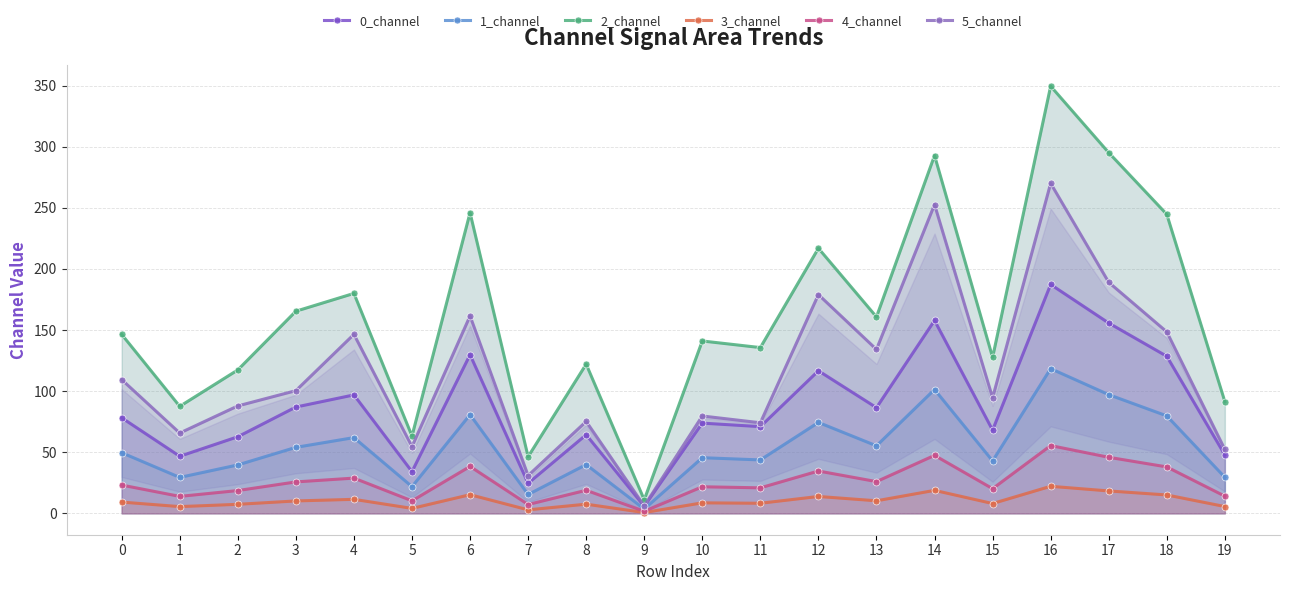

True or false: 5_channel and 4_channel cross at least once.

False